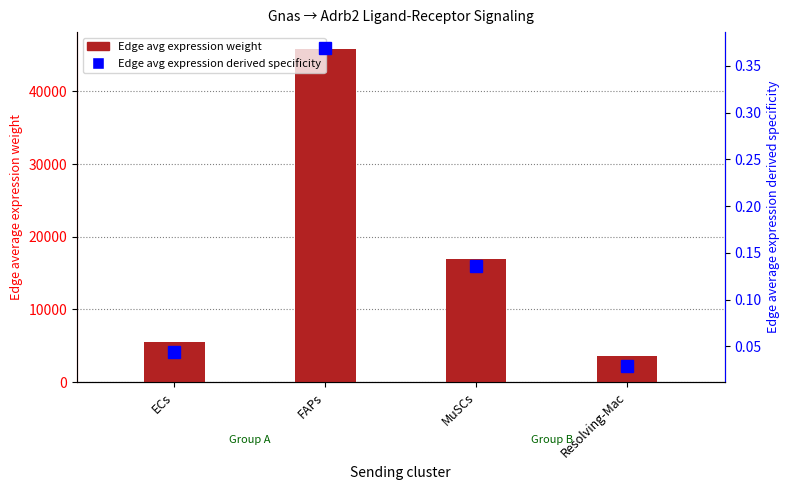

Reading right to left, extract all data points from this chart.

Edge avg expression weight: 3574.7	16946.8	45879.6	5475.3
Edge avg expression derived specificity: 0.0	0.1	0.4	0.0